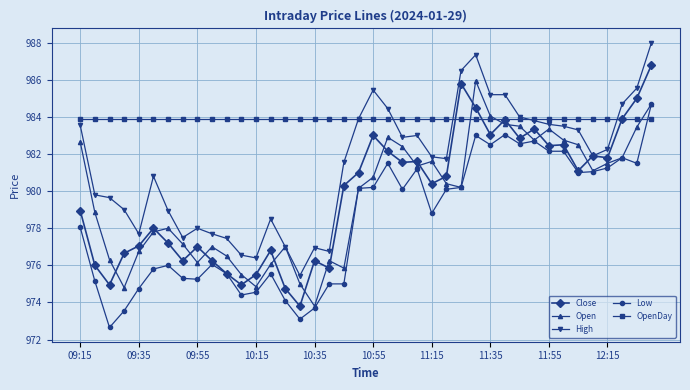

What is the value of the Low point at the 38th from the left?

981.8